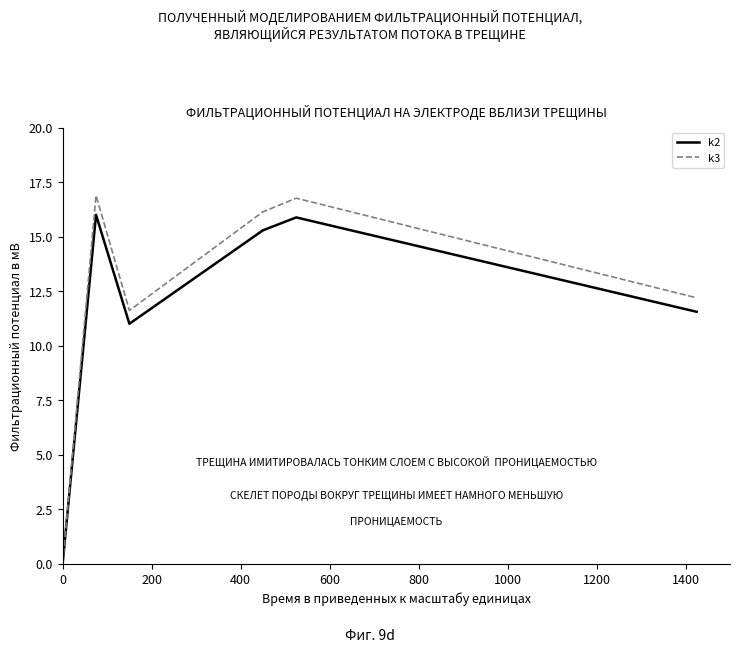

List the series in order of their peak value, highest first.

k3, k2